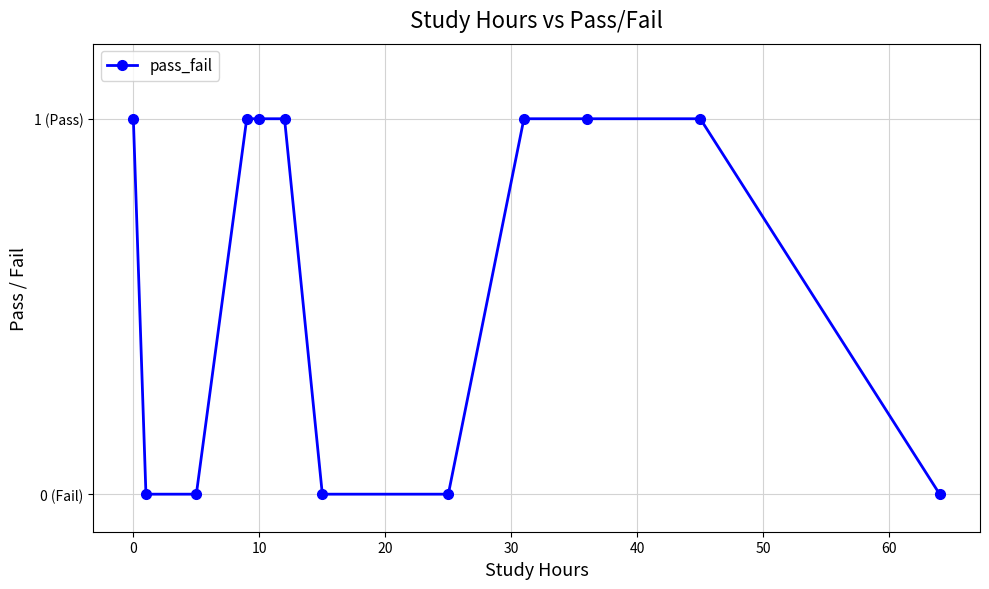

Does the chart have visible grid lines?

Yes